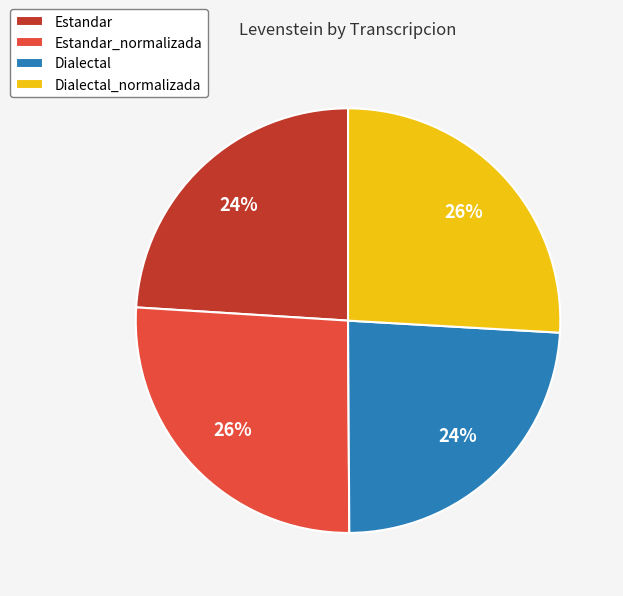

To the nearest percent, what portion does Estandar_normalizada represent?

26%